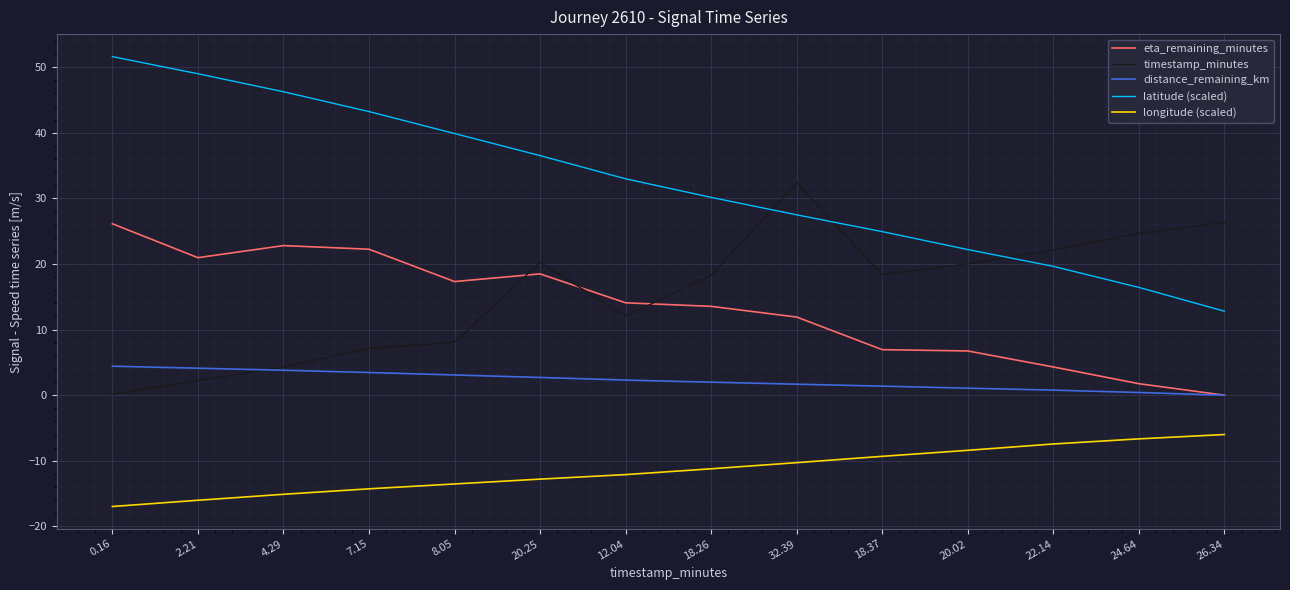

Is it true that longitude (scaled) equals -8.4 at 20.02?

True